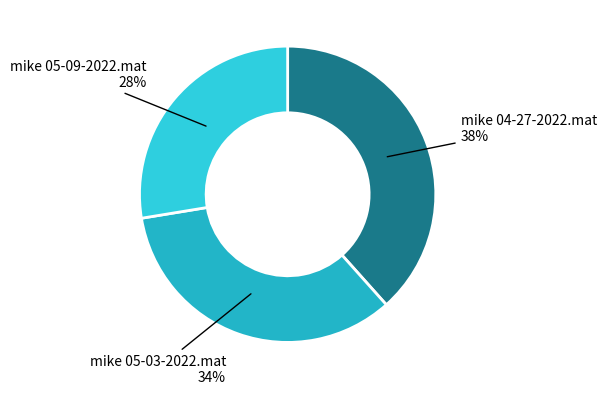

How many segments does this pie chart have?

3